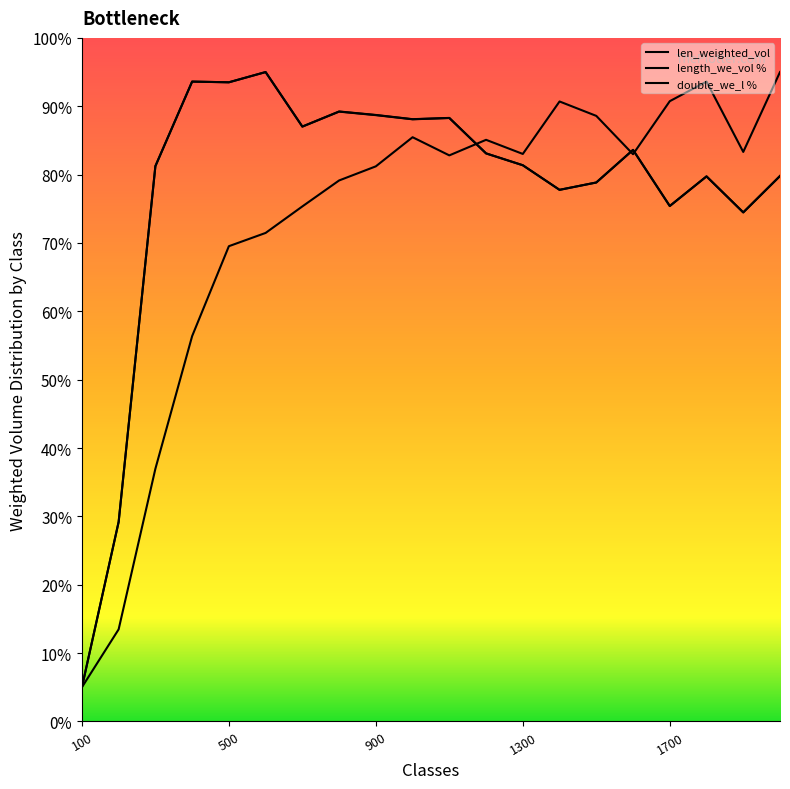

Which series has the largest range (max minus min)?

len_weighted_vol